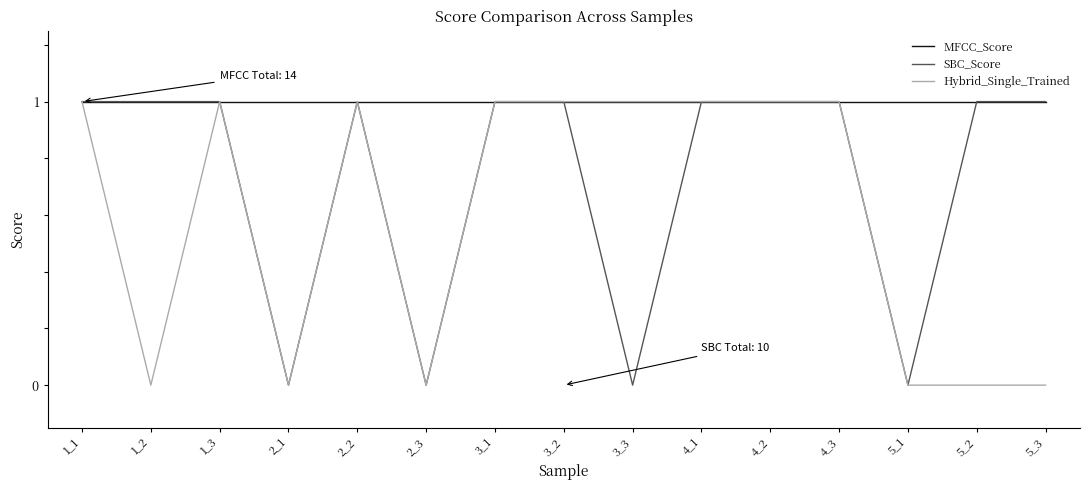

What is the sum of the MFCC_Score values at 2_3 and 1_1?

2